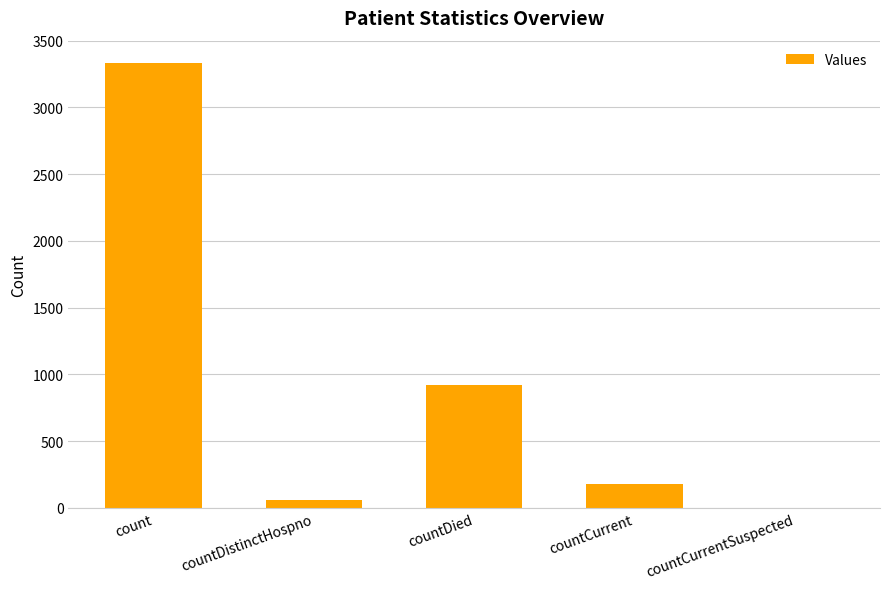

What is the sum of all values?

4488